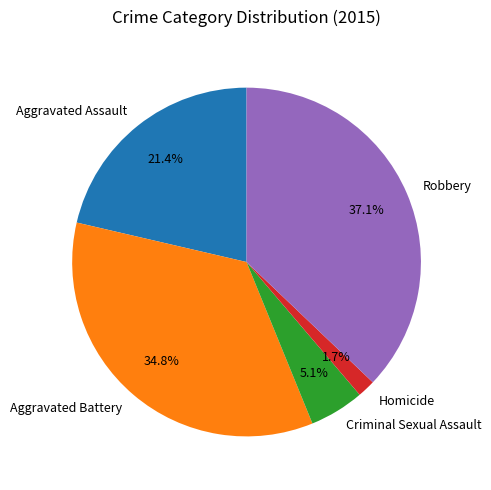

Approximately how many times larger is the value at Aggravated Battery compared to Robbery?

0.9